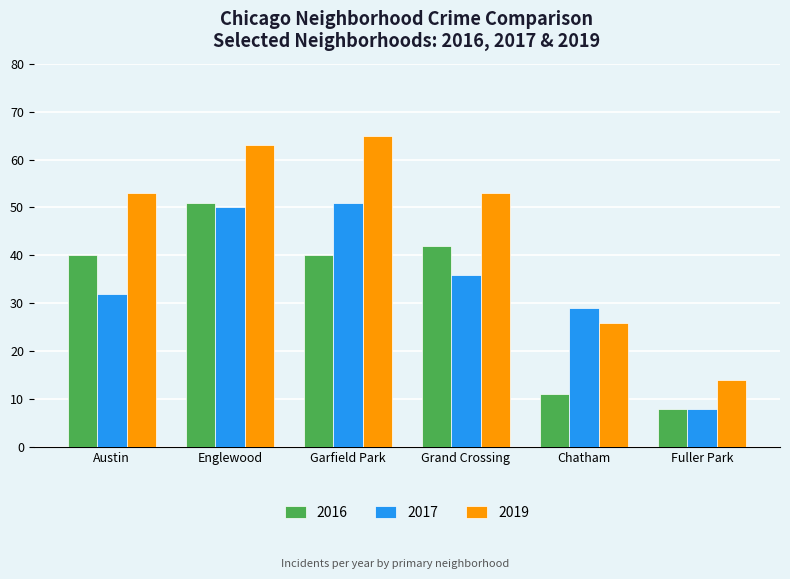

What is the sum of all 2019 values?

274